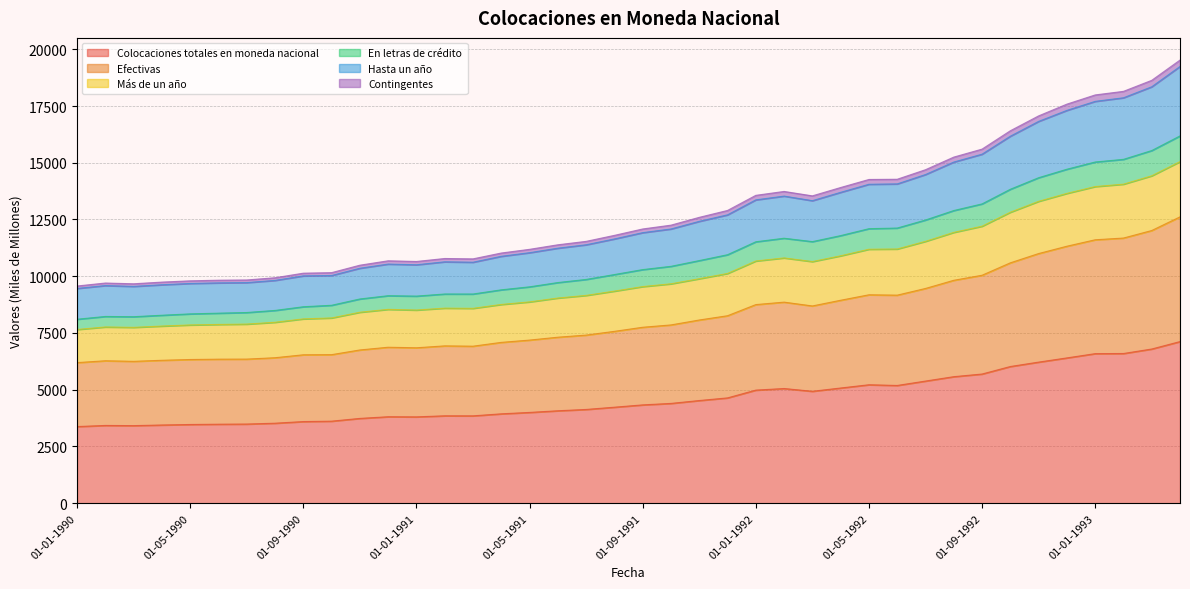

At which category is the sum across all series the highest?

01-04-1993